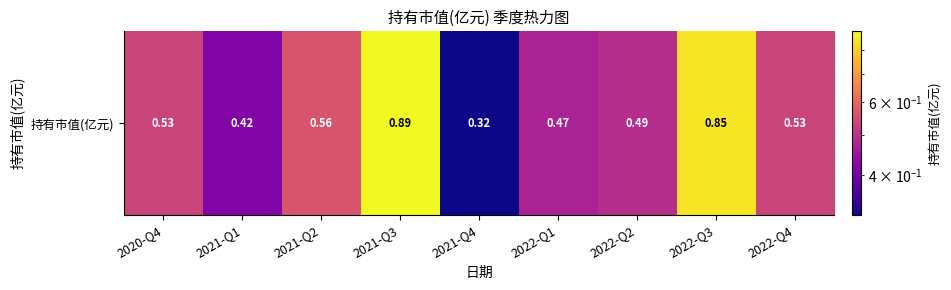

Which has a higher value, 2022-Q2 or 2020-Q4?

2020-Q4